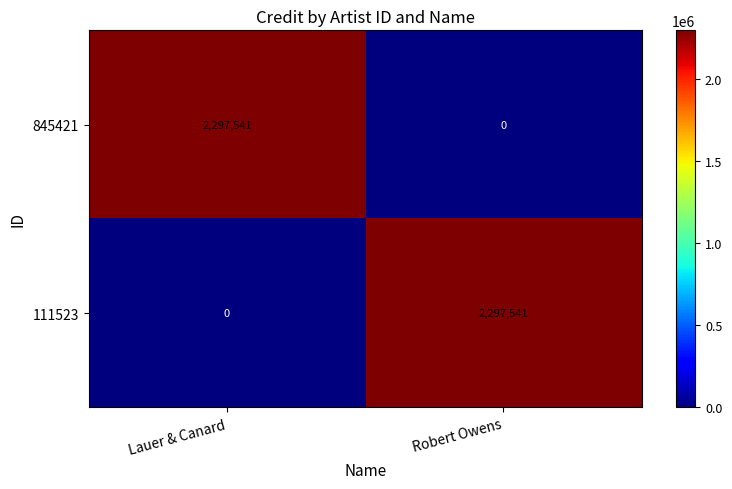

Rank the categories by 111523 value from lowest to highest.

Lauer & Canard, Robert Owens